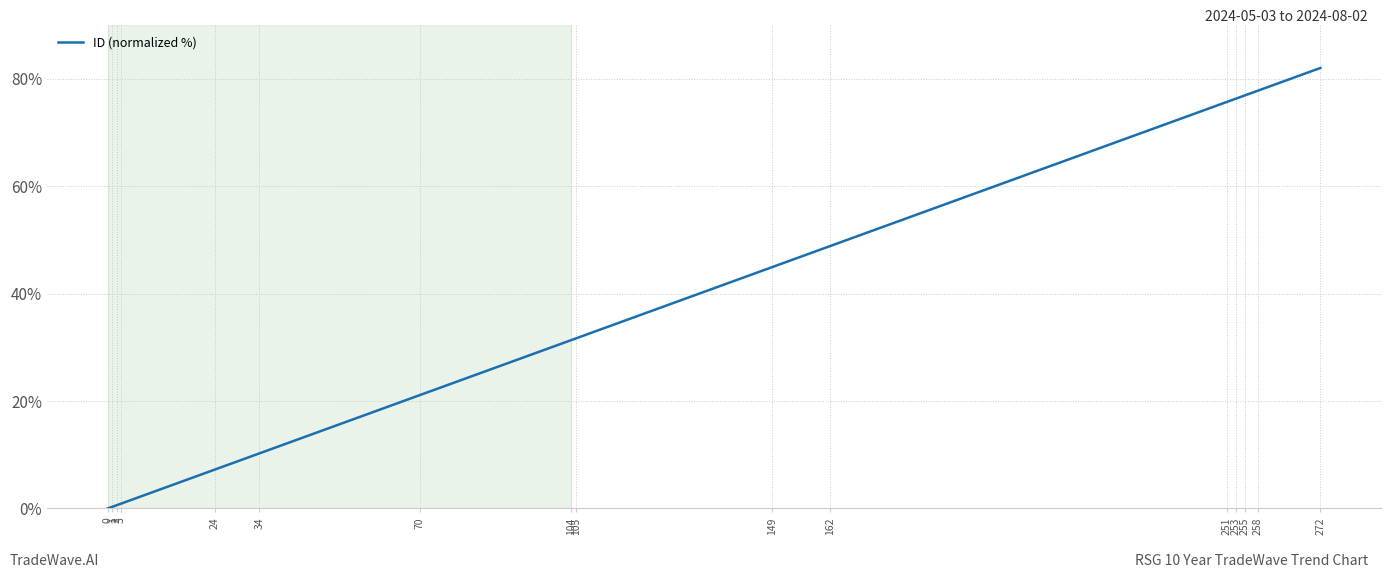

Does the chart have visible grid lines?

Yes